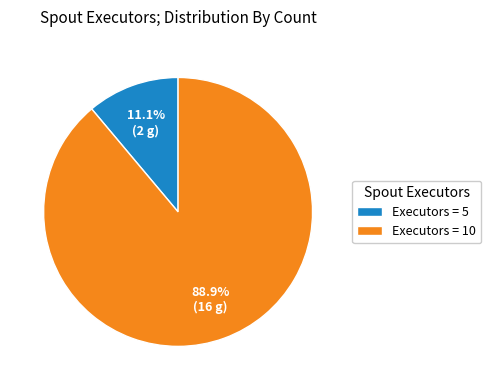

Does Executors = 10 represent more than half of the total?

Yes